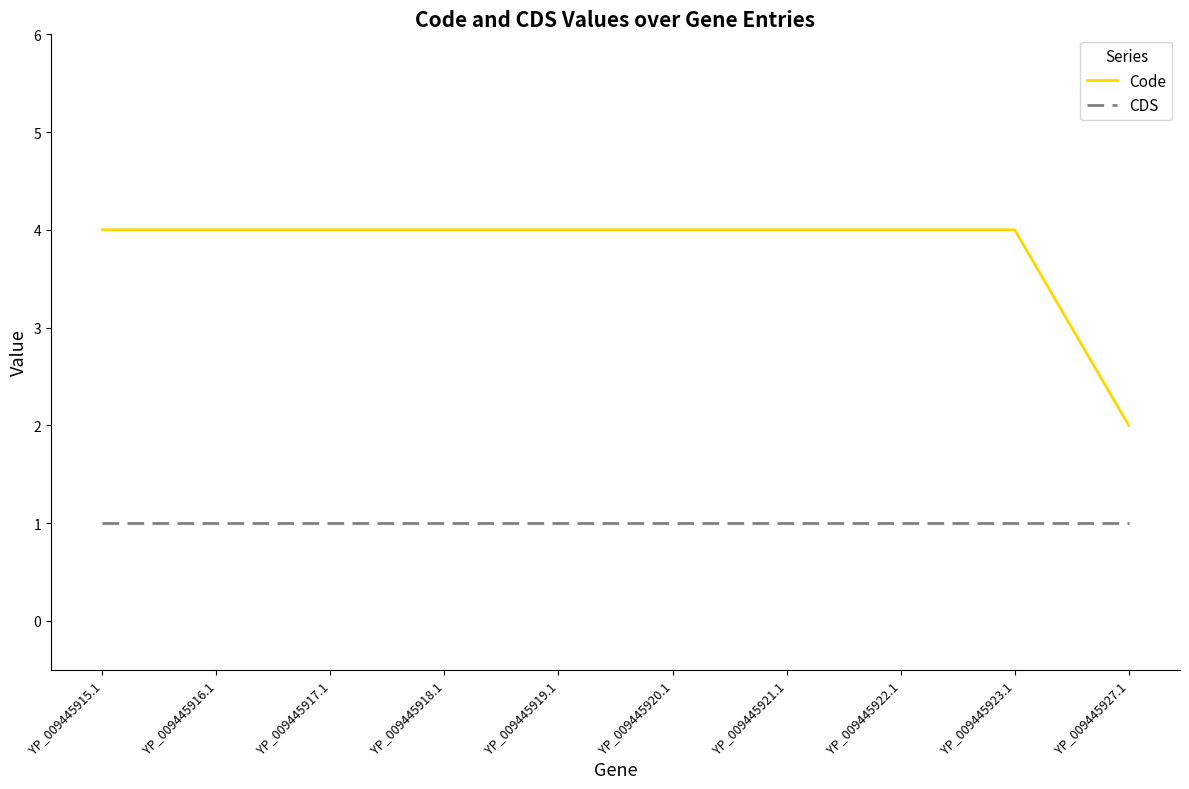

True or false: Code and CDS cross at least once.

False